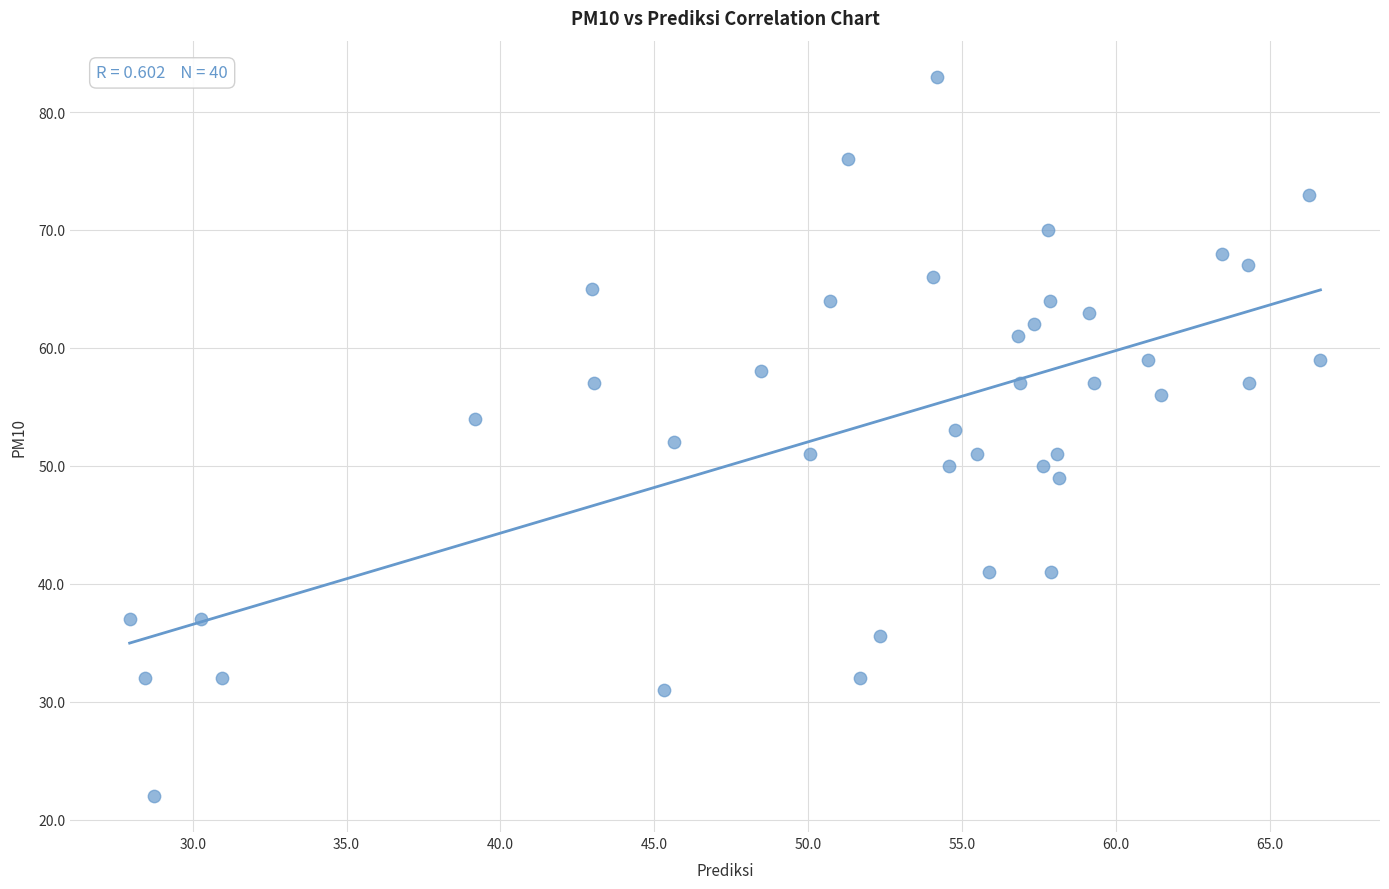

What is the range of Y values (max minus min)?

61.0